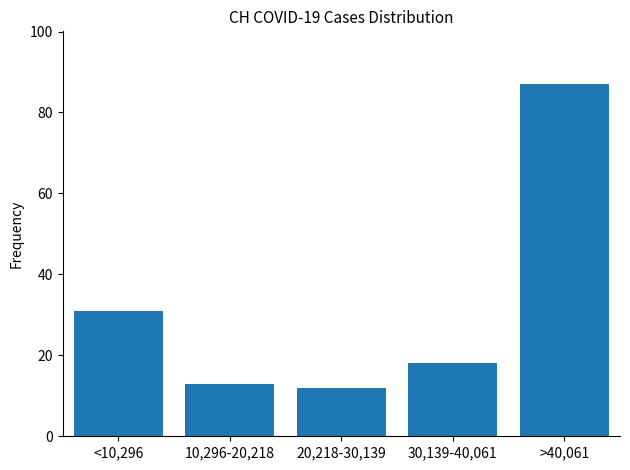

Reading right to left, transcribe all the data shown in this chart.

87	18	12	13	31